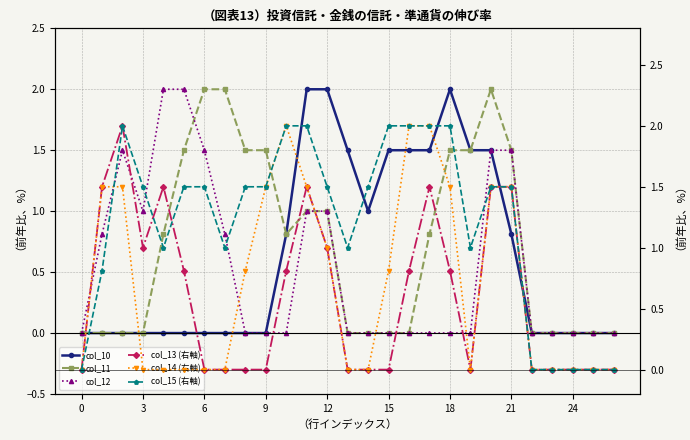

What is the approximate value of col_15 (右軸) at 19?

1.0